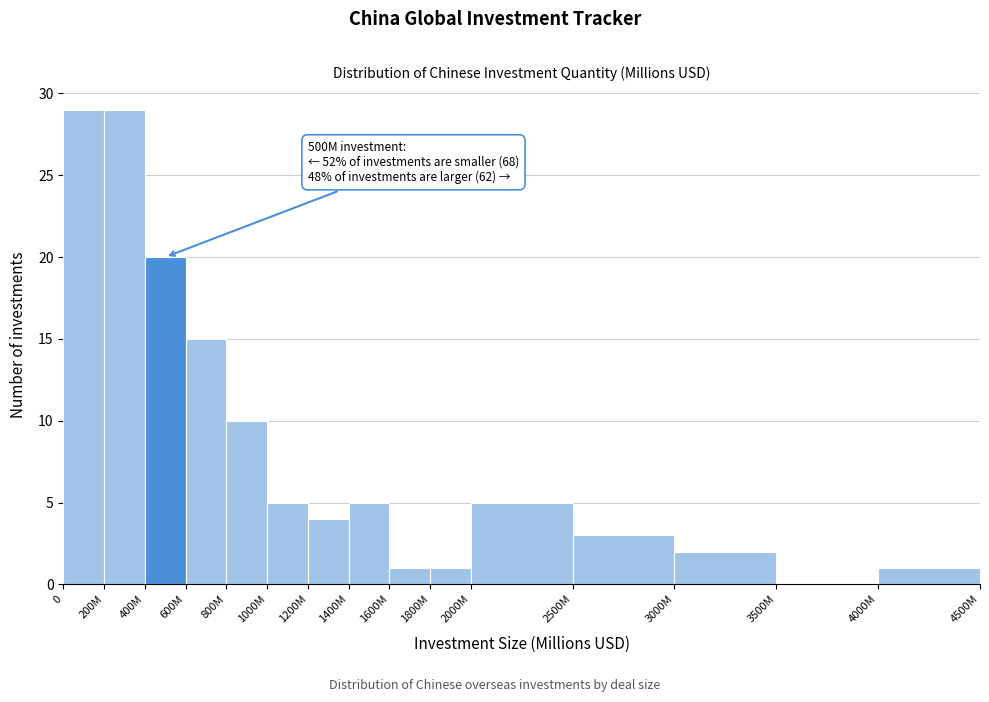

Reading right to left, list all the values displayed in this chart.

4000M=1	3500M=0	3000M=2	2500M=3	2000M=5	1800M=1	1600M=1	1400M=5	1200M=4	1000M=5	800M=10	600M=15	400M=20	200M=29	0=29